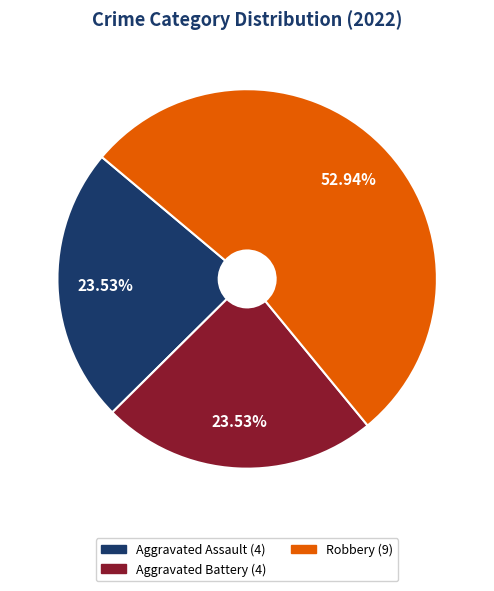

Is there any slice that represents more than half of the pie?

Yes